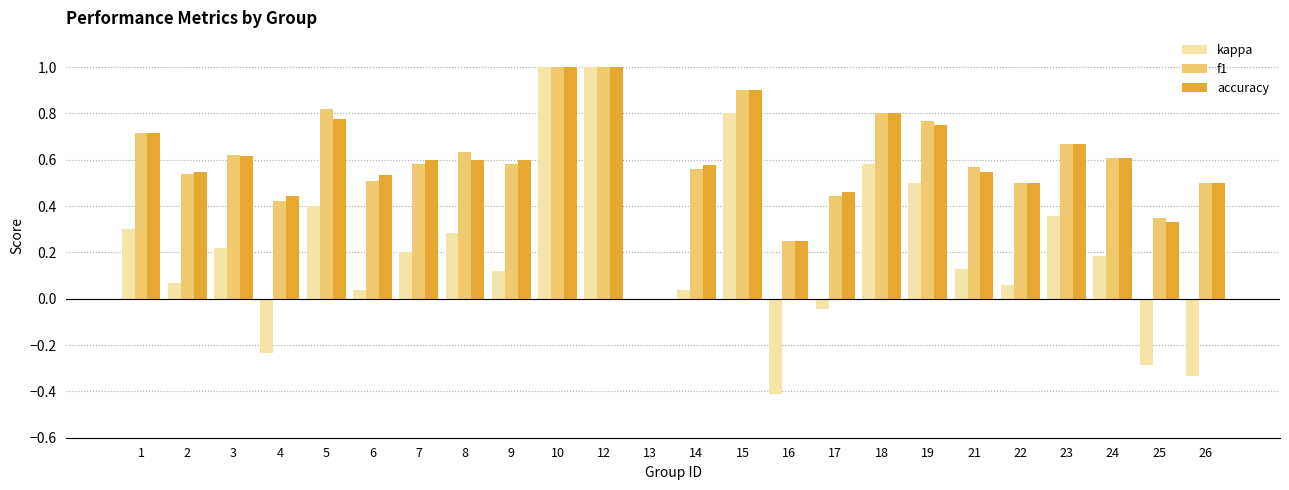

True or false: f1 has a value of 0.4 at 3.

False